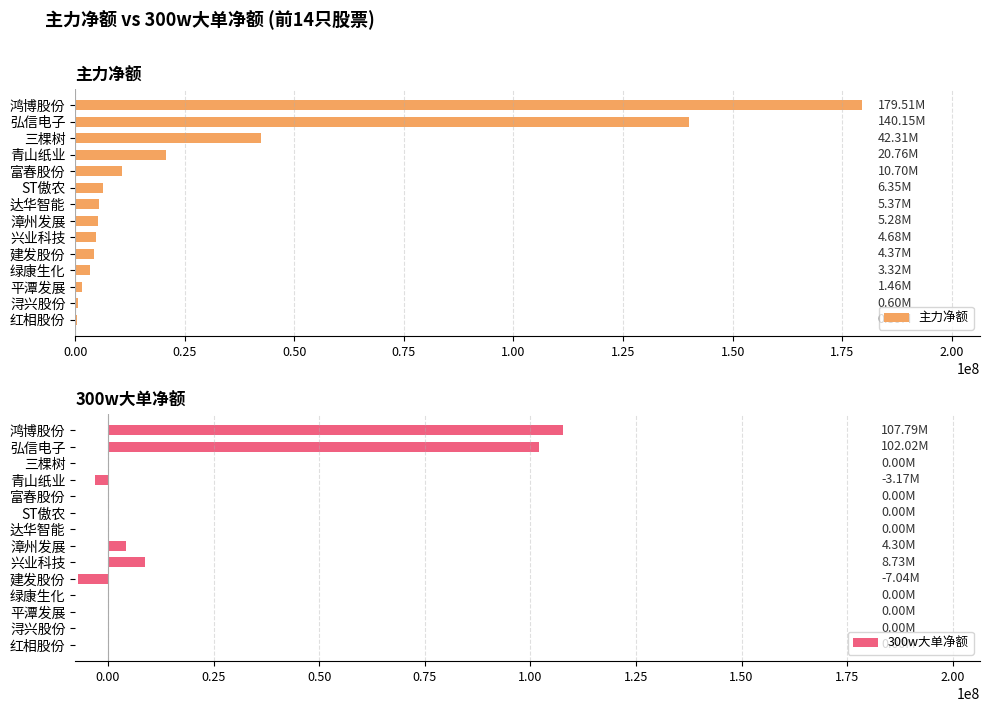

How many bars are there in total?

28